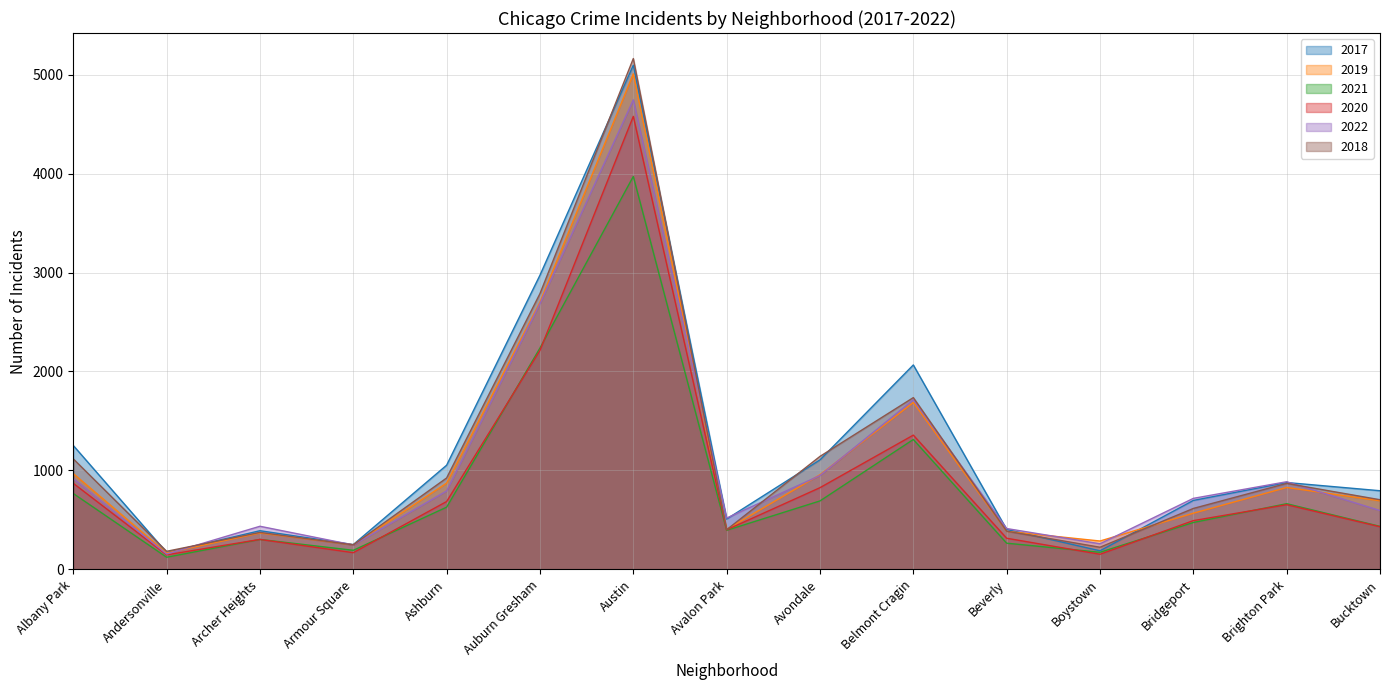

Reading right to left, what are all the values shown in this chart?

2017: 795	878	697	188	404	2066	1107	509	5095	2973	1053	251	391	171	1252
2019: 694	828	568	287	385	1687	957	405	5008	2700	872	249	368	166	968
2021: 435	664	474	173	265	1313	692	395	3971	2237	629	193	303	123	767
2020: 431	654	493	153	315	1357	826	400	4578	2213	686	169	303	147	870
2022: 595	886	718	259	413	1714	949	519	4745	2685	793	247	436	155	918
2018: 704	869	616	224	386	1736	1142	401	5162	2787	924	248	374	183	1117